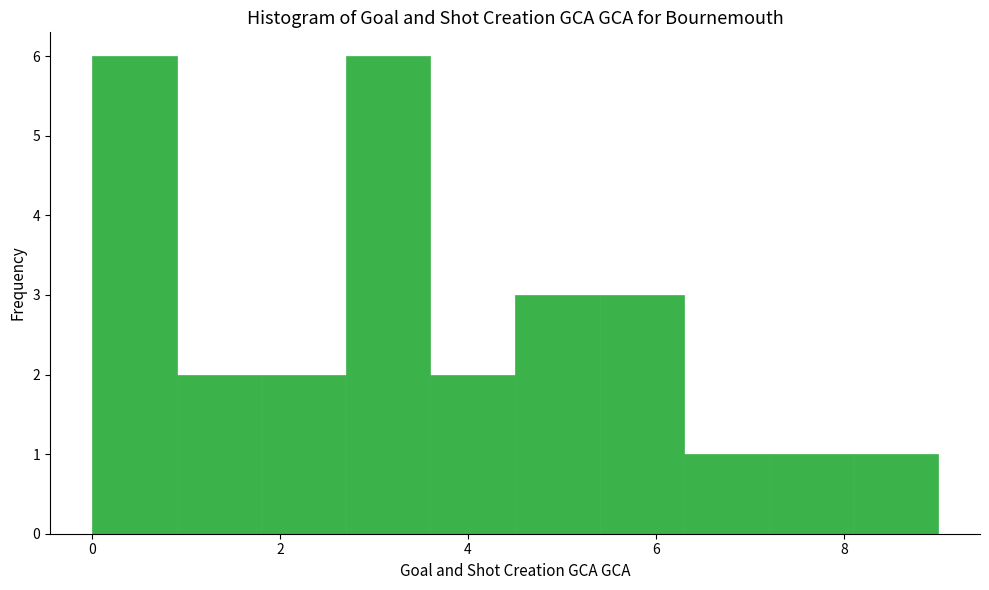

Reading left to right, list every bar in this chart as the range it spans on the x-axis followed by its height. Neither the bar edges nor the heights are printed on the chart, so give them approximately, as read against the axes.

0.0 to 0.9: 6
0.9 to 1.8: 2
1.8 to 2.7: 2
2.7 to 3.6: 6
3.6 to 4.5: 2
4.5 to 5.4: 3
5.4 to 6.3: 3
6.3 to 7.2: 1
7.2 to 8.1: 1
8.1 to 9.0: 1